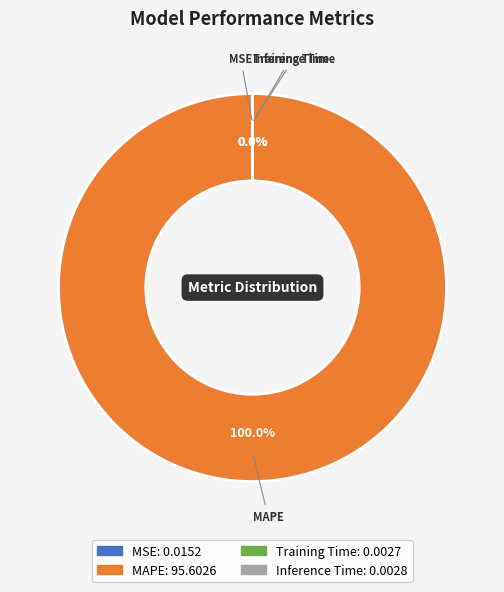

What is the largest slice in the pie chart?

MAPE